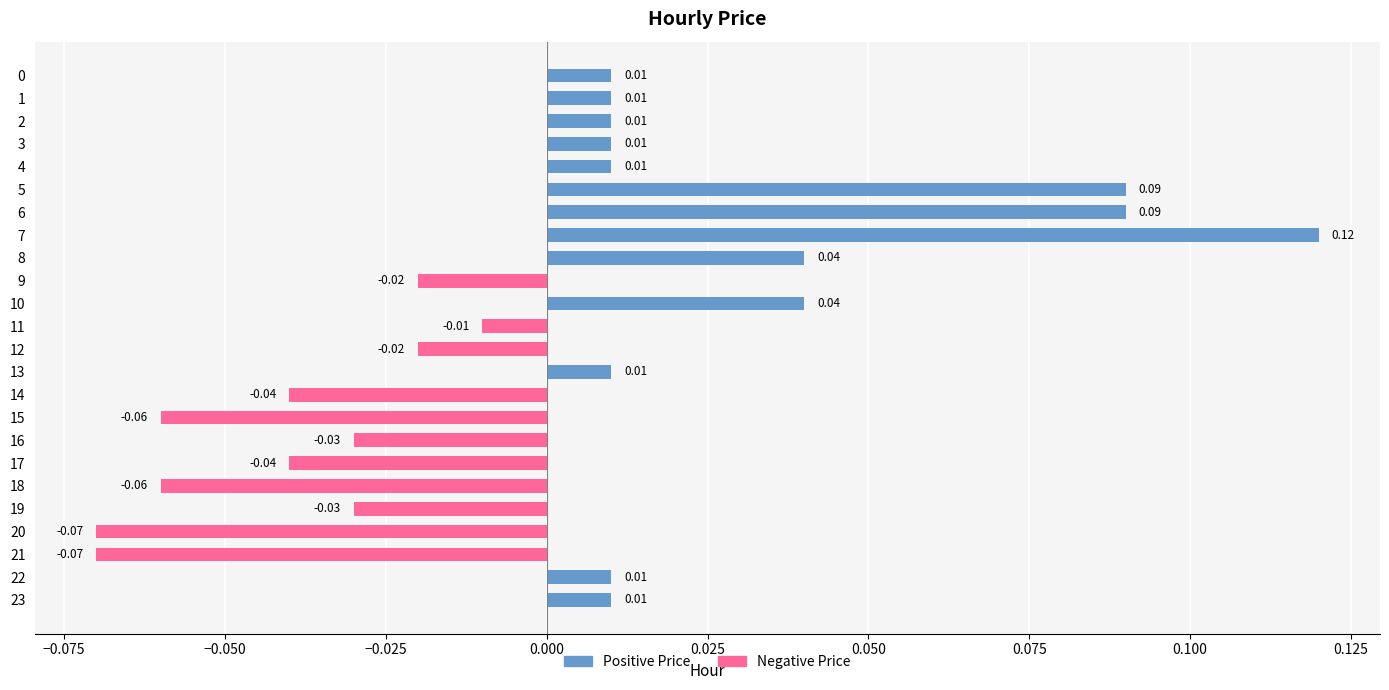

Which has a higher value, 3 or 14?

3